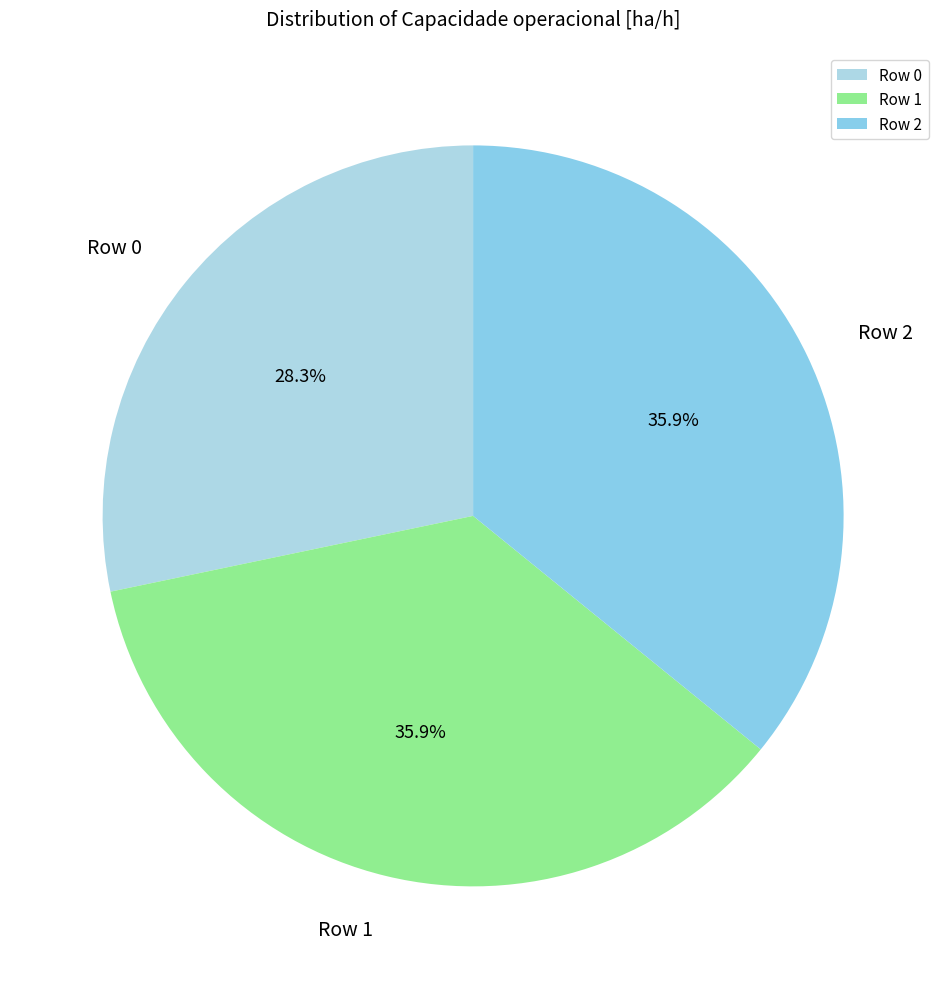

To the nearest percent, what percentage of the pie is Row 2?

36%